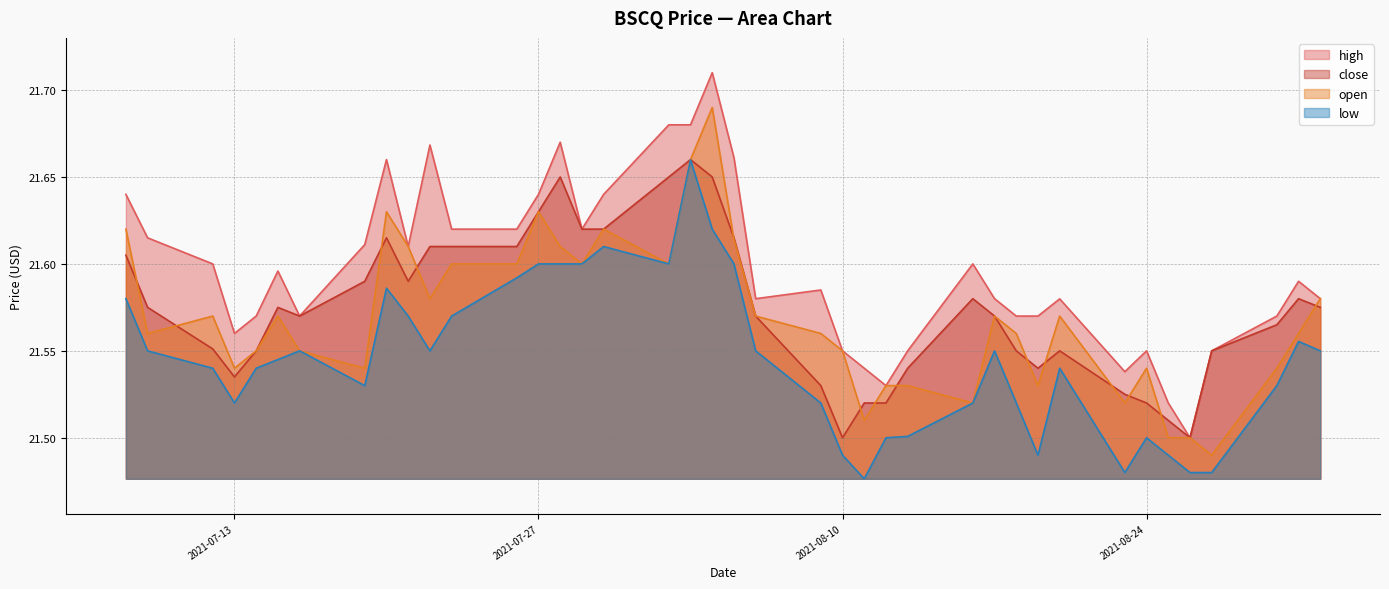

What are all the series names shown in the legend?

high, close, open, low